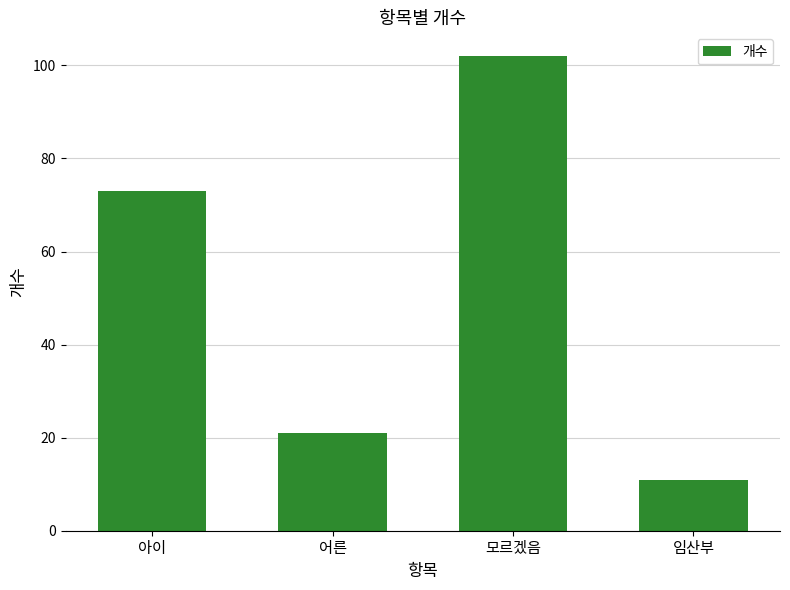

How many bars are there in total?

4